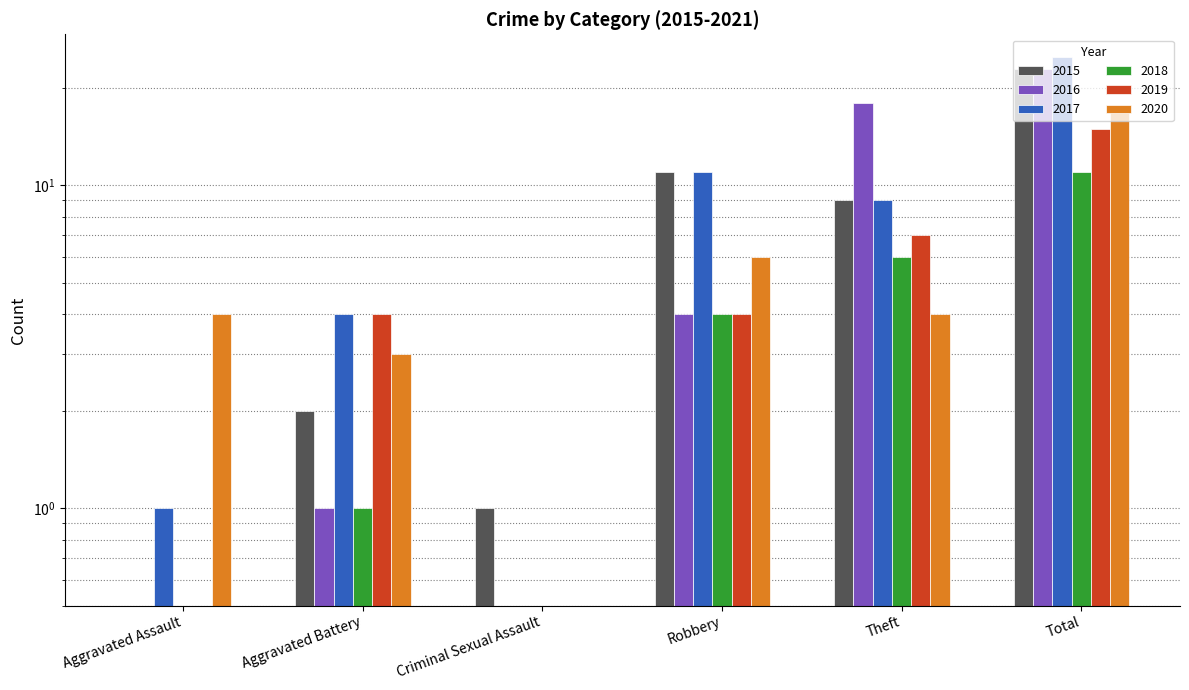

Which series has the widest spread of values?

2017